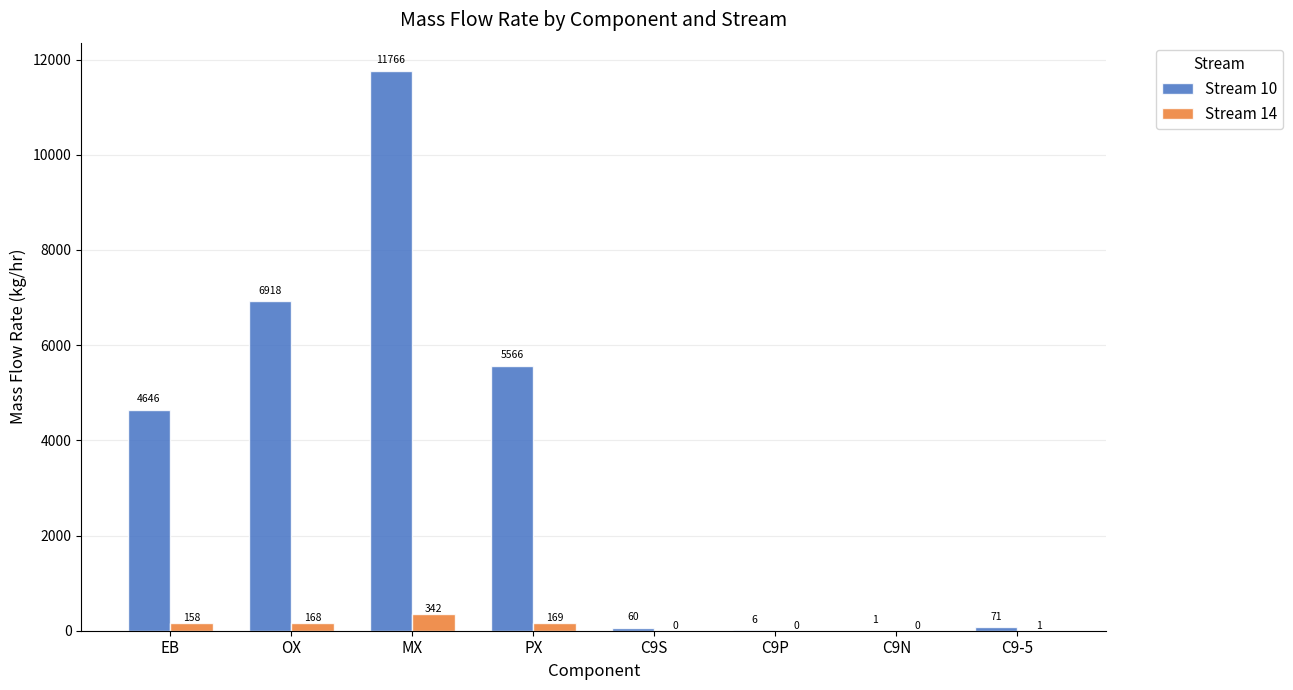

How many groups of bars are there?

8